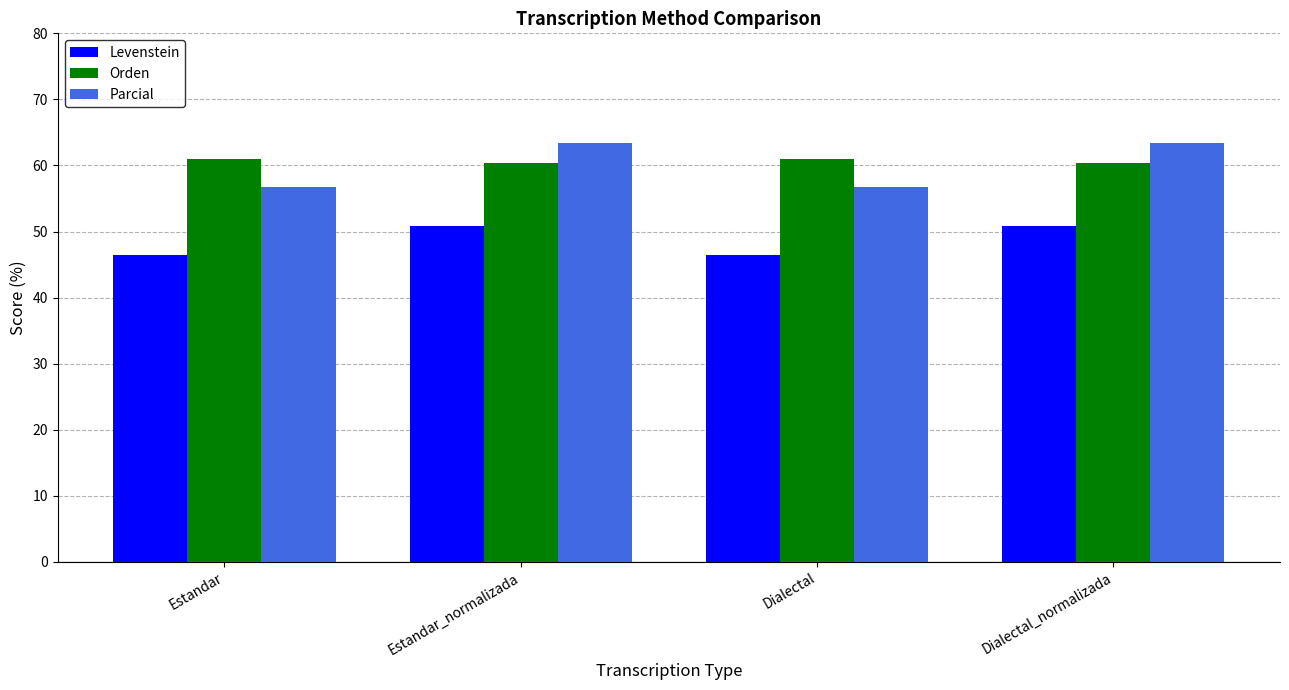

How many values in the Levenstein series exceed 50?

2